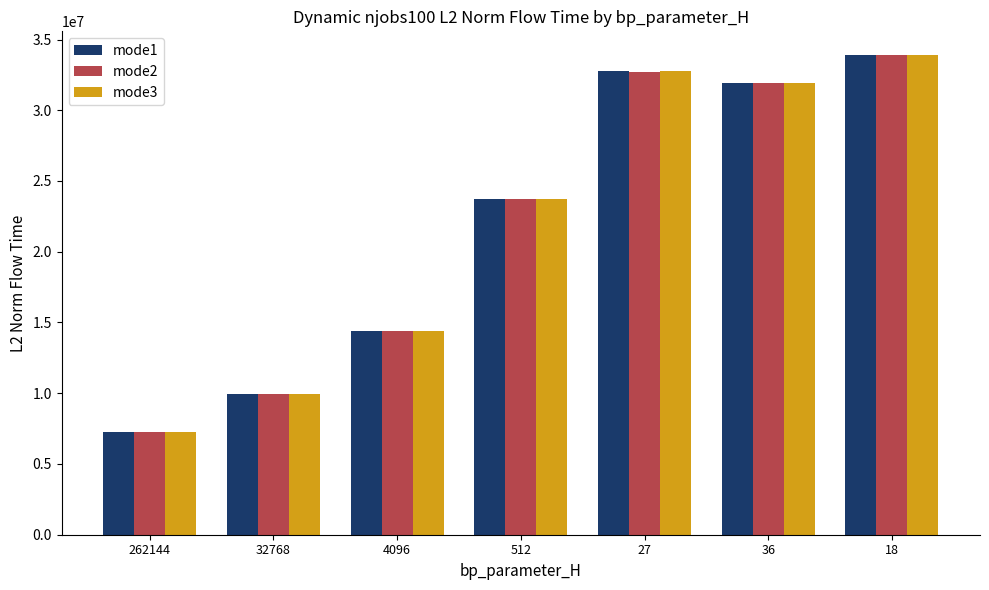

Reading left to right, what are all the values shown in this chart?

mode1: 262144=7248487.8	32768=9963581.4	4096=14363028.1	512=23701572.7	27=32761816.3	36=31922505.6	18=33879521.3
mode2: 262144=7248487.8	32768=9963581.4	4096=14363028.1	512=23701572.7	27=32734112.0	36=31960687.3	18=33883079.5
mode3: 262144=7248487.8	32768=9963581.4	4096=14363028.1	512=23701572.7	27=32805189.4	36=31960687.3	18=33883079.5